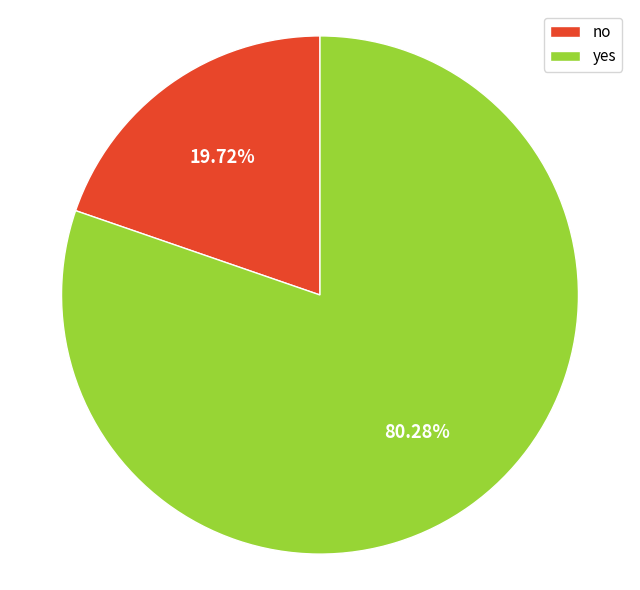

What is the smallest slice in the pie chart?

no